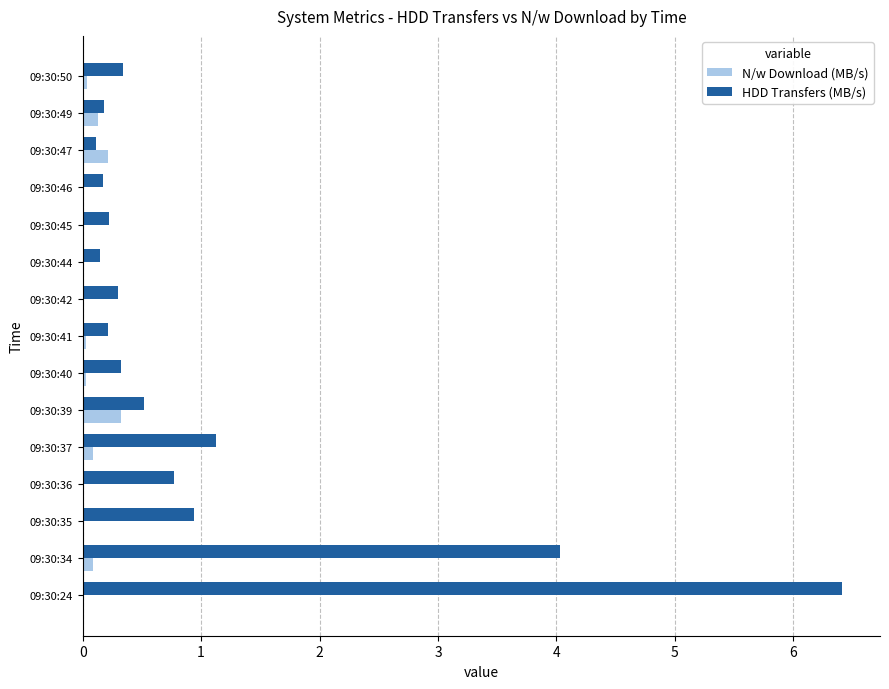

The value of HDD Transfers (MB/s) at 09:30:50 is 0.6. True or false?

False